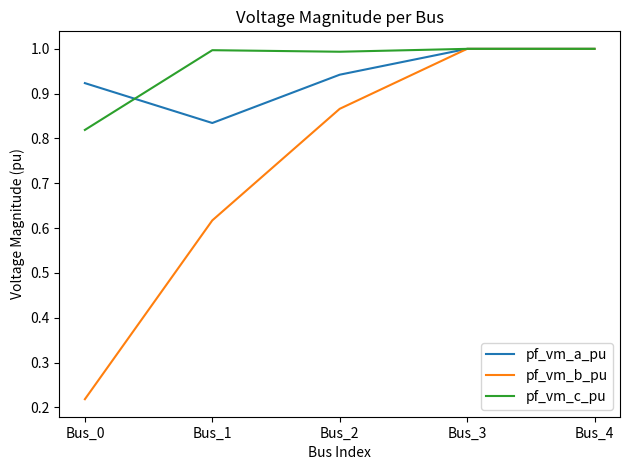

The pf_vm_a_pu series shows 1.3 at Bus_2. True or false?

False